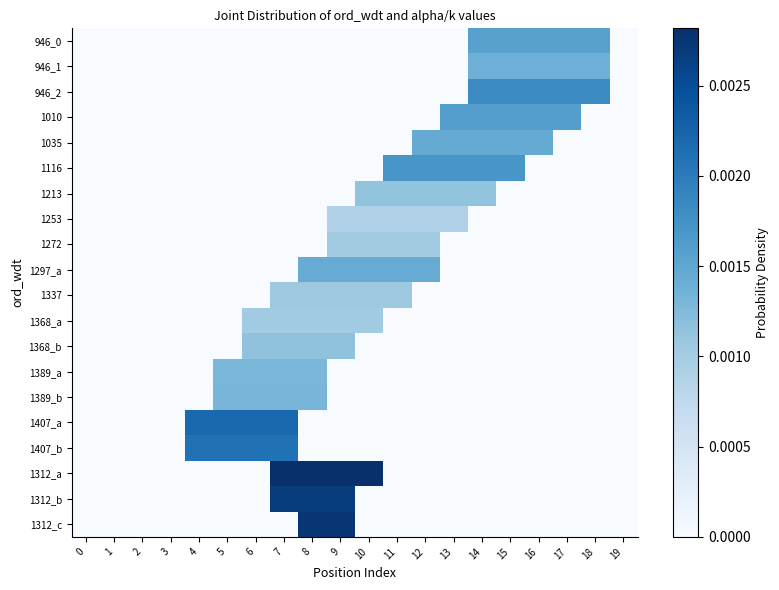

List the series in order of their peak value, lowest first.

1253, 1272, 1368_a, 1337, 1213, 1368_b, 1389_a, 1389_b, 946_1, 1297_a, 1035, 946_0, 1010, 1116, 946_2, 1407_b, 1407_a, 1312_b, 1312_c, 1312_a